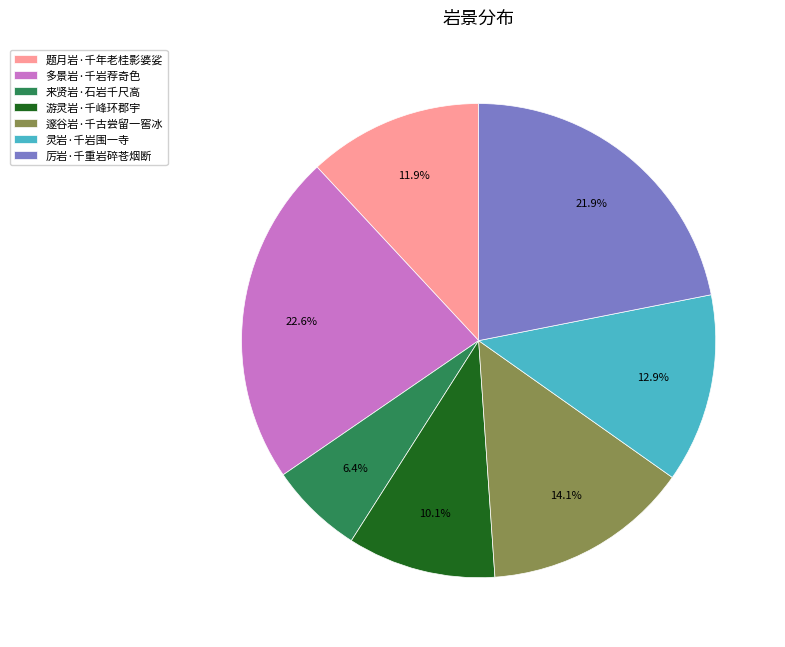

The 题月岩·千年老桂影婆娑 slice represents 12% of the pie. True or false?

True